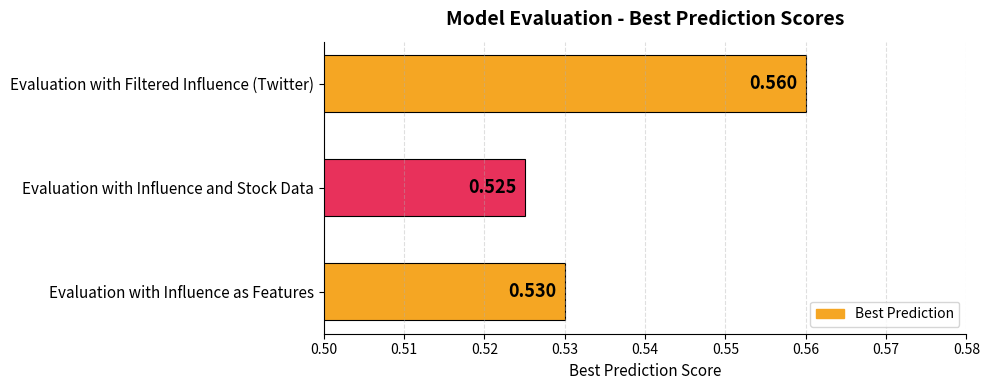

Are the bars horizontal?

Yes